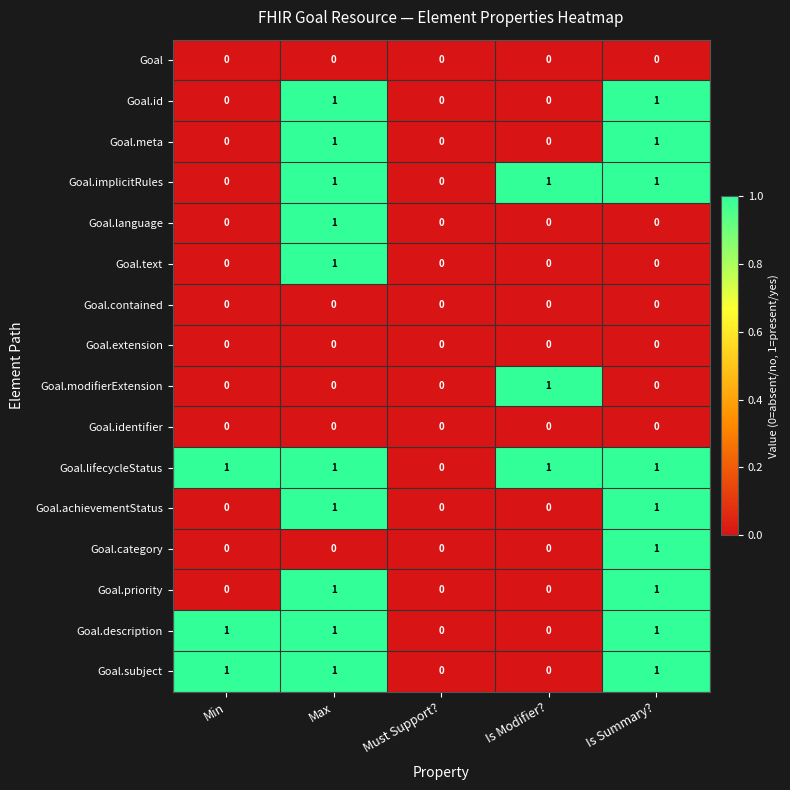

Which series has the largest total across all categories?

Goal.lifecycleStatus